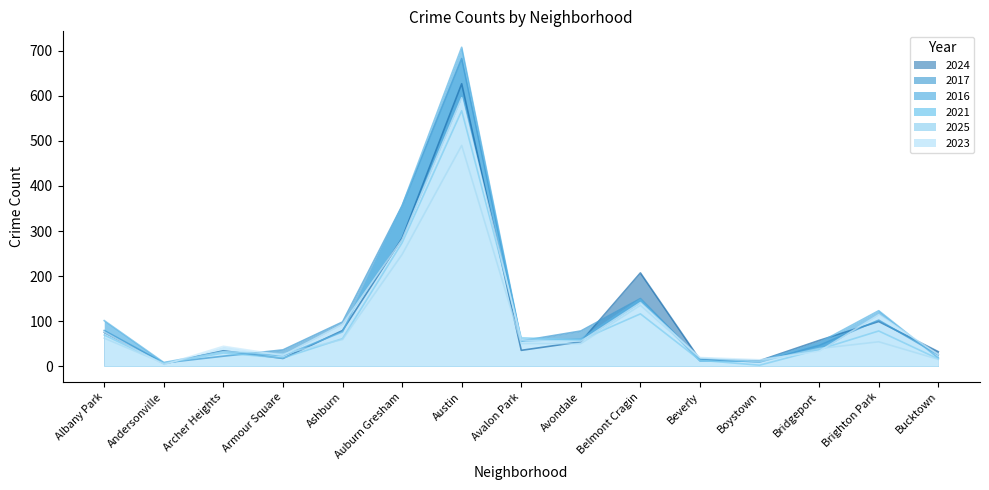

What is the difference between the 2021 values at Albany Park and Beverly?

56